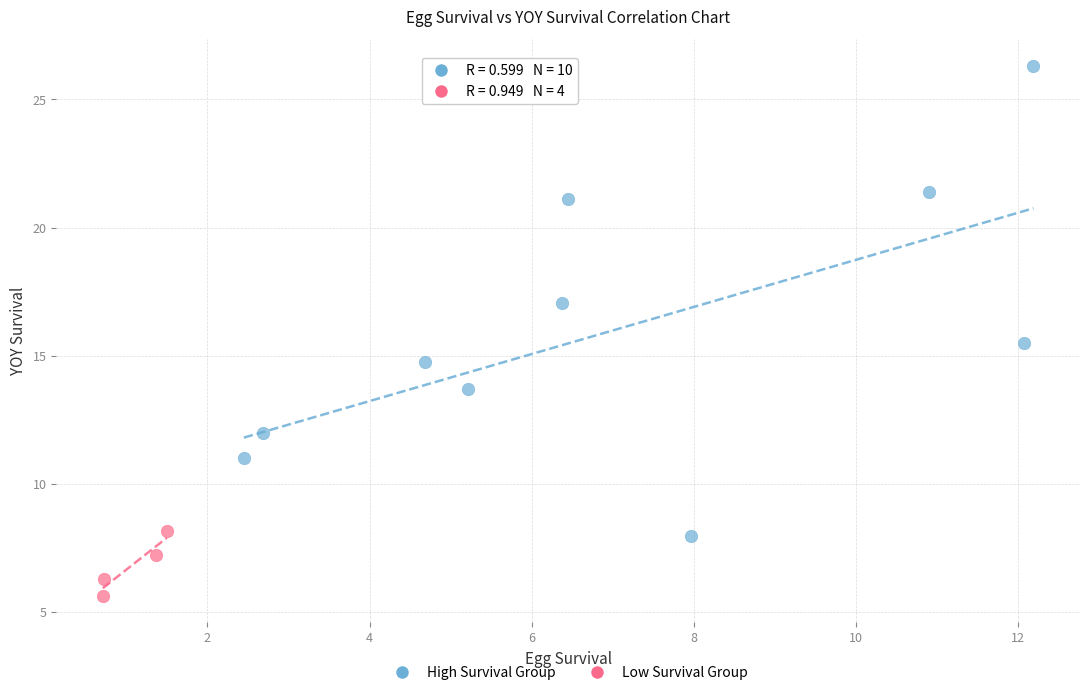

Which series has the largest Y range (max minus min)?

High Survival Group